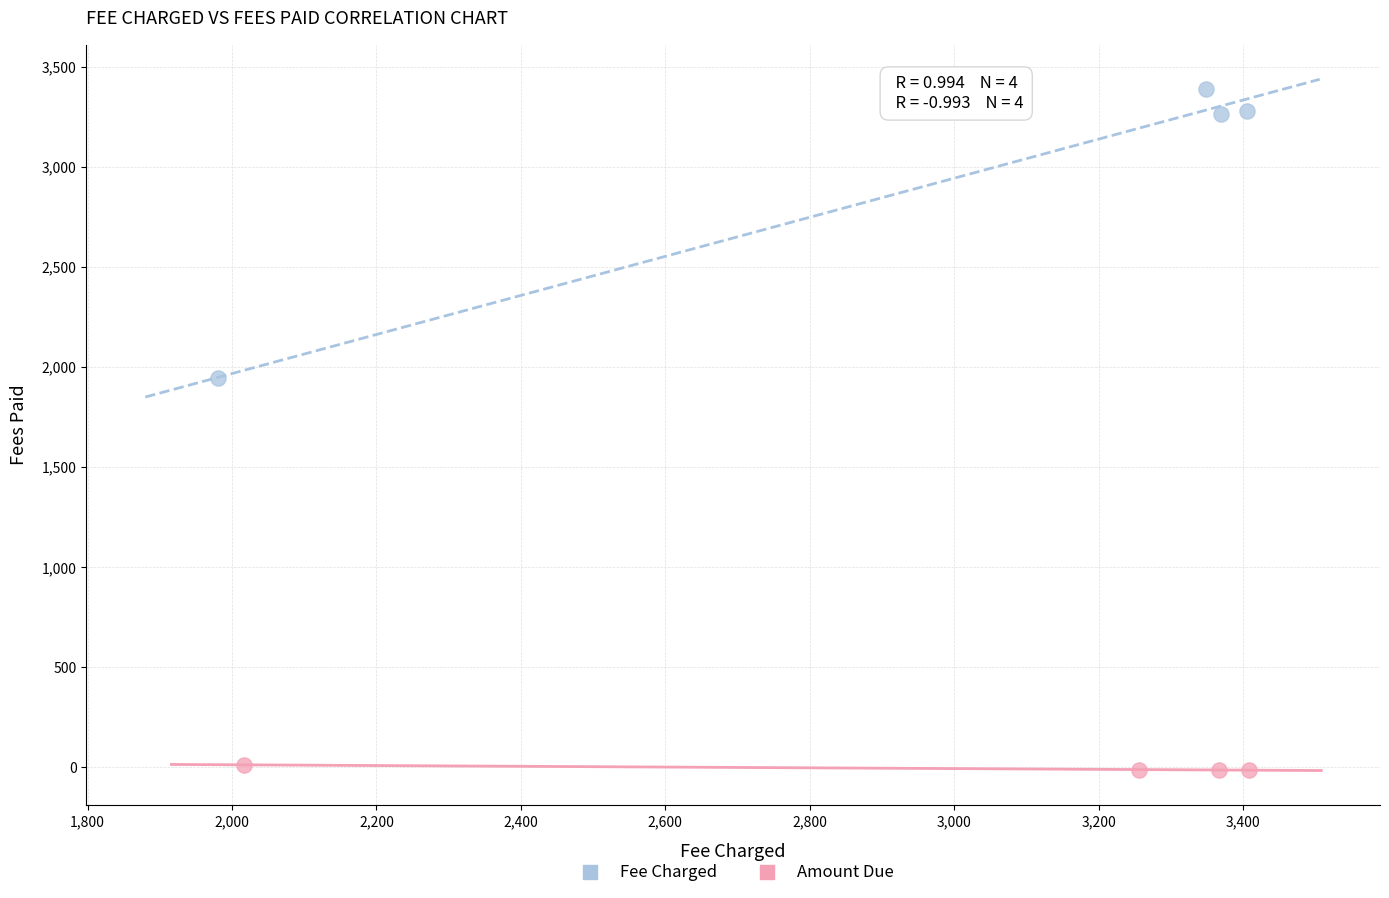

Which series has the widest spread of Y values?

Fee Charged